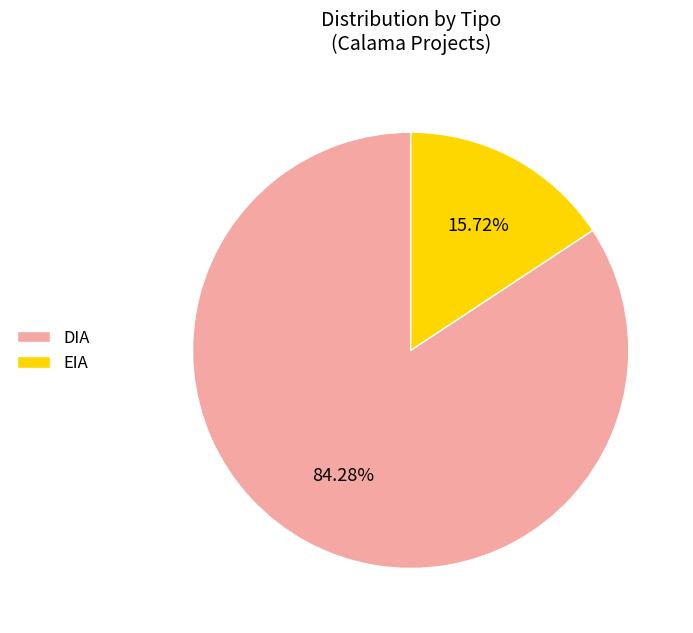

To the nearest percent, what is the difference between the EIA and DIA slice percentages?

69%